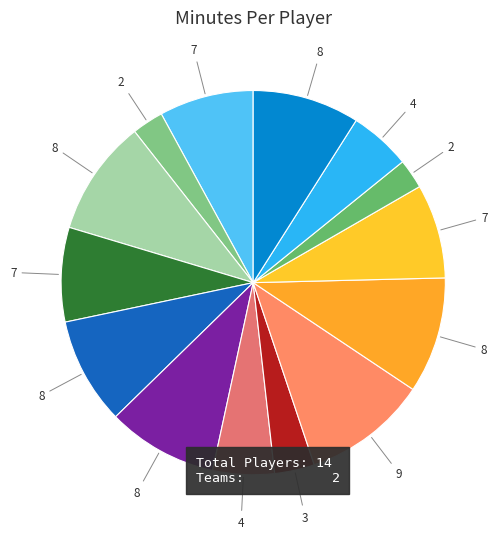

Count the number of slices in the pie.

14